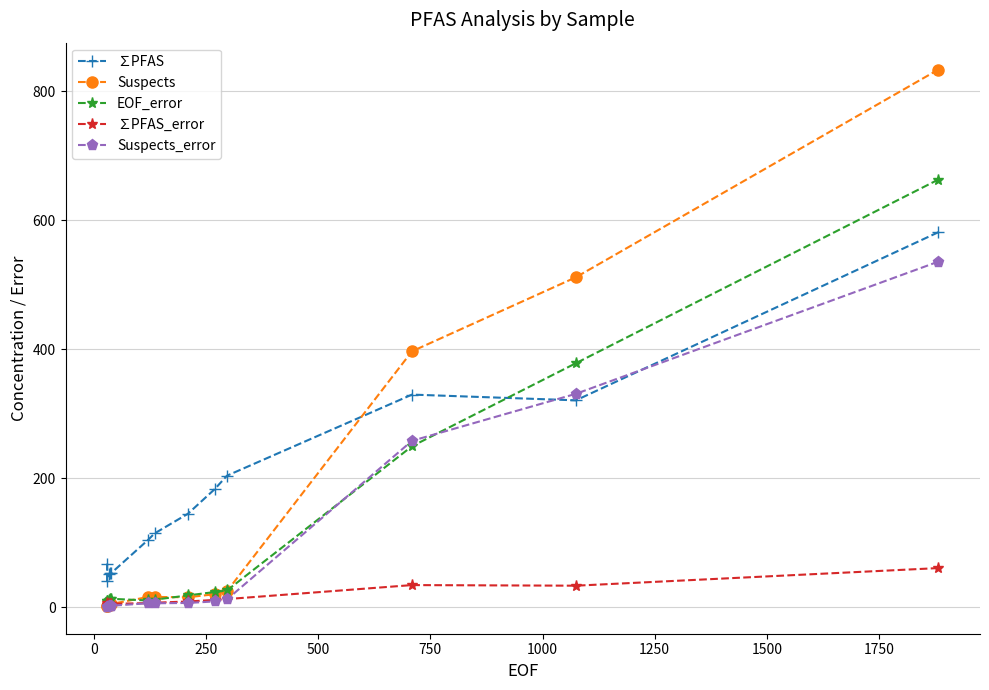

True or false: ∑PFAS_error has a value of 3.9 at 1500.

False